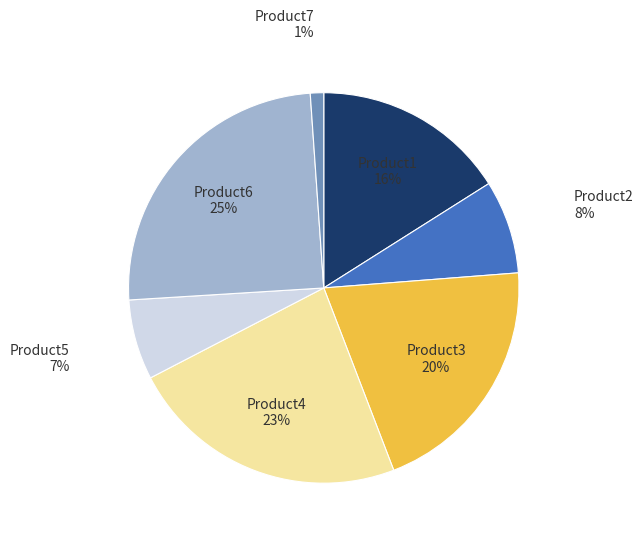

What is the largest slice in the pie chart?

Product6